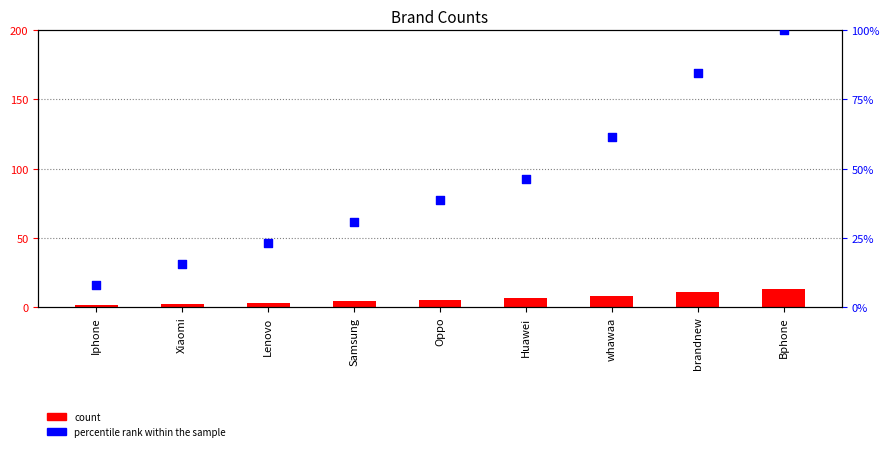

Which series reaches the maximum Y coordinate?

percentile rank within the sample